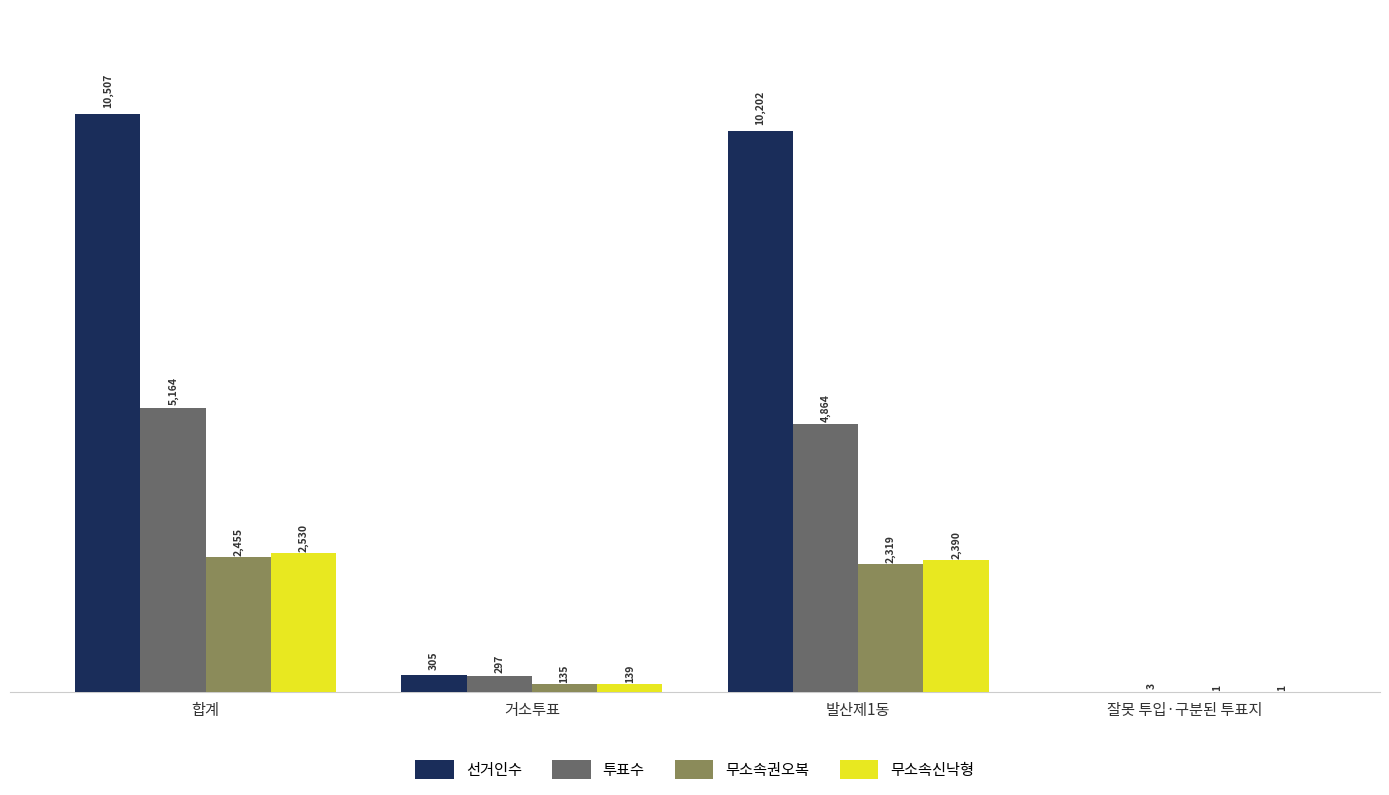

Between 발산제1동 and 잘못 투입·구분된 투표지, which series saw the biggest shift?

선거인수